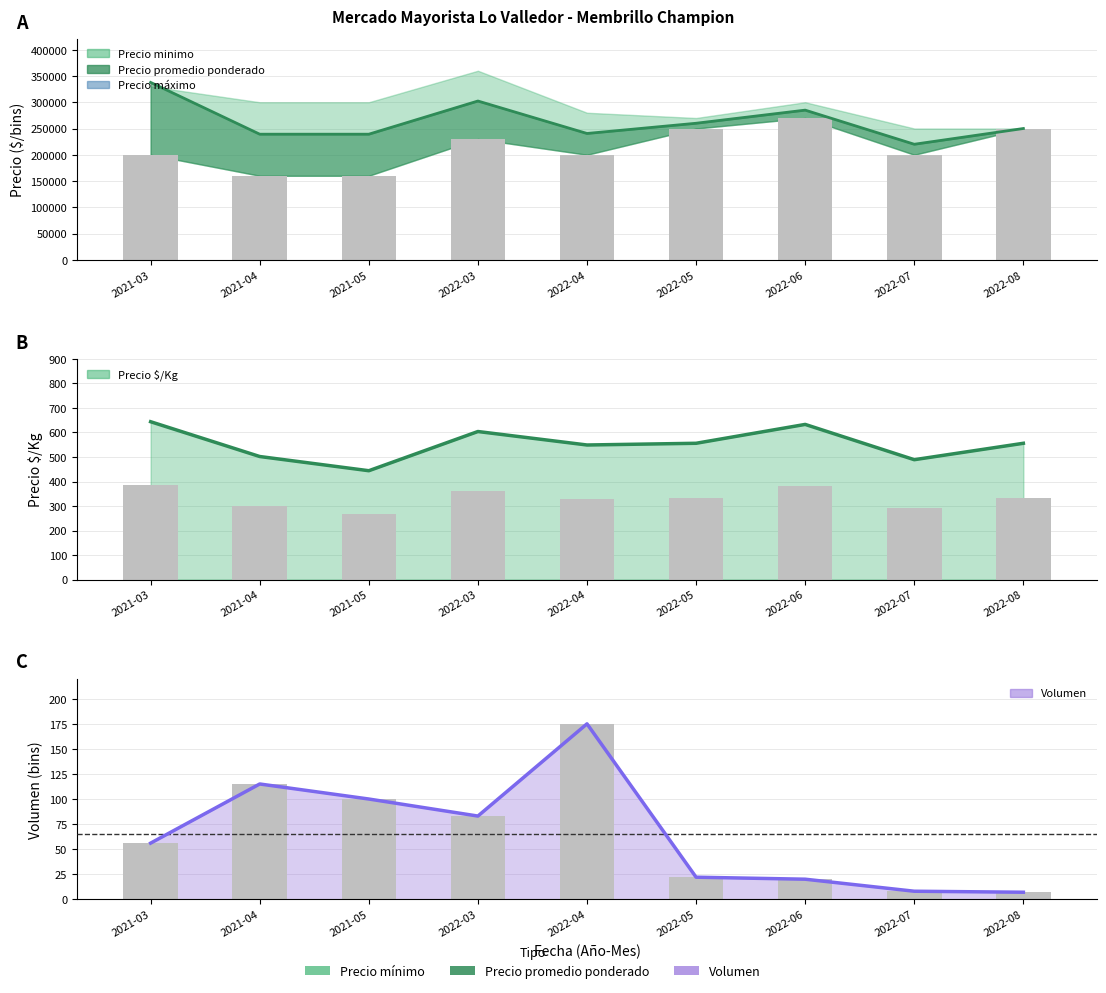

Rank the series by their average value, from lowest to highest.

Precio minimo, Precio promedio ponderado